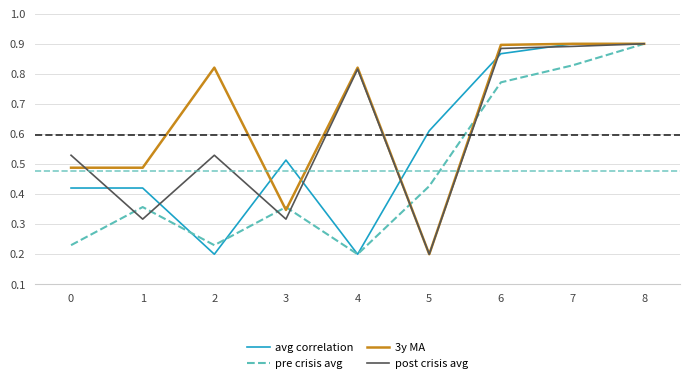

Rank the series by their average value, from highest to lowest.

3y MA, post crisis avg, avg correlation, pre crisis avg